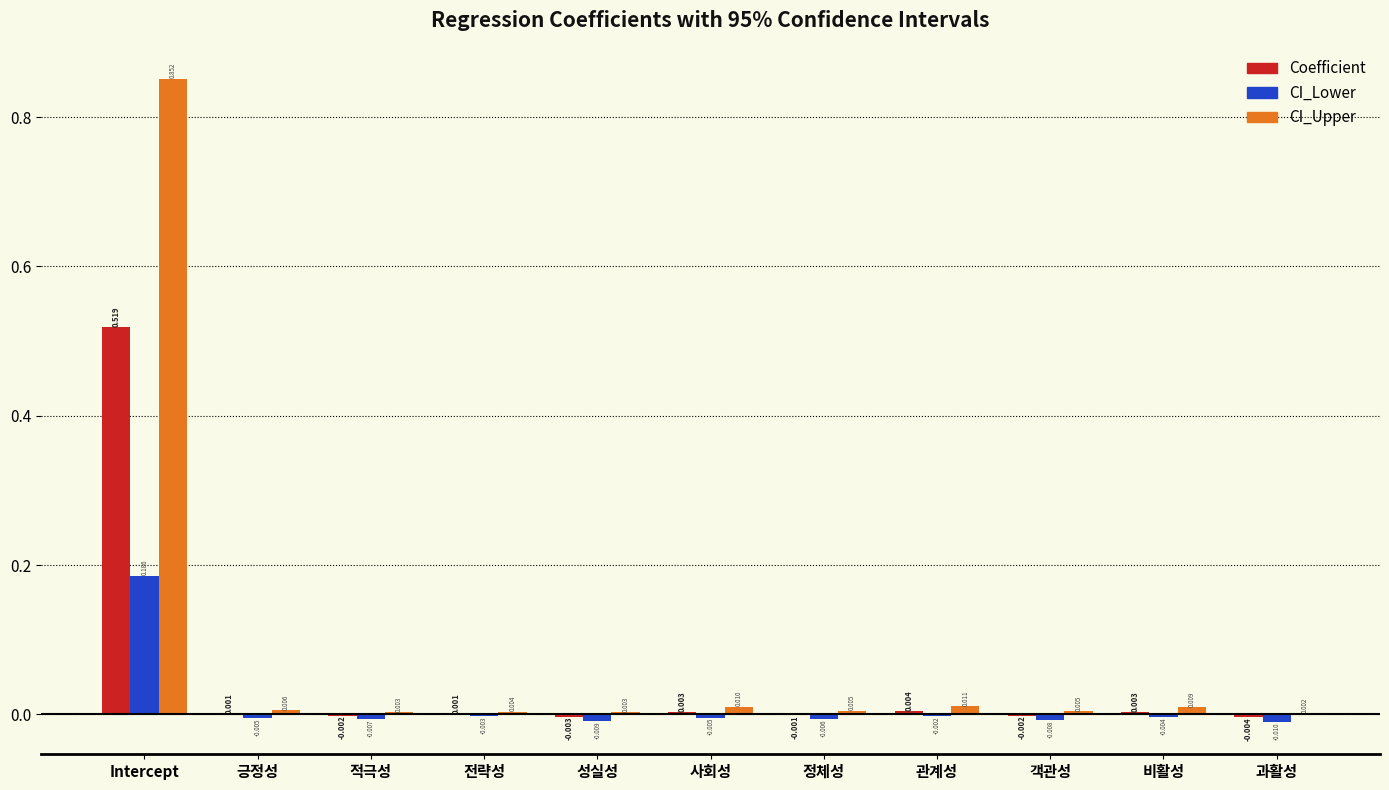

Which category has the highest value across all series?

Intercept